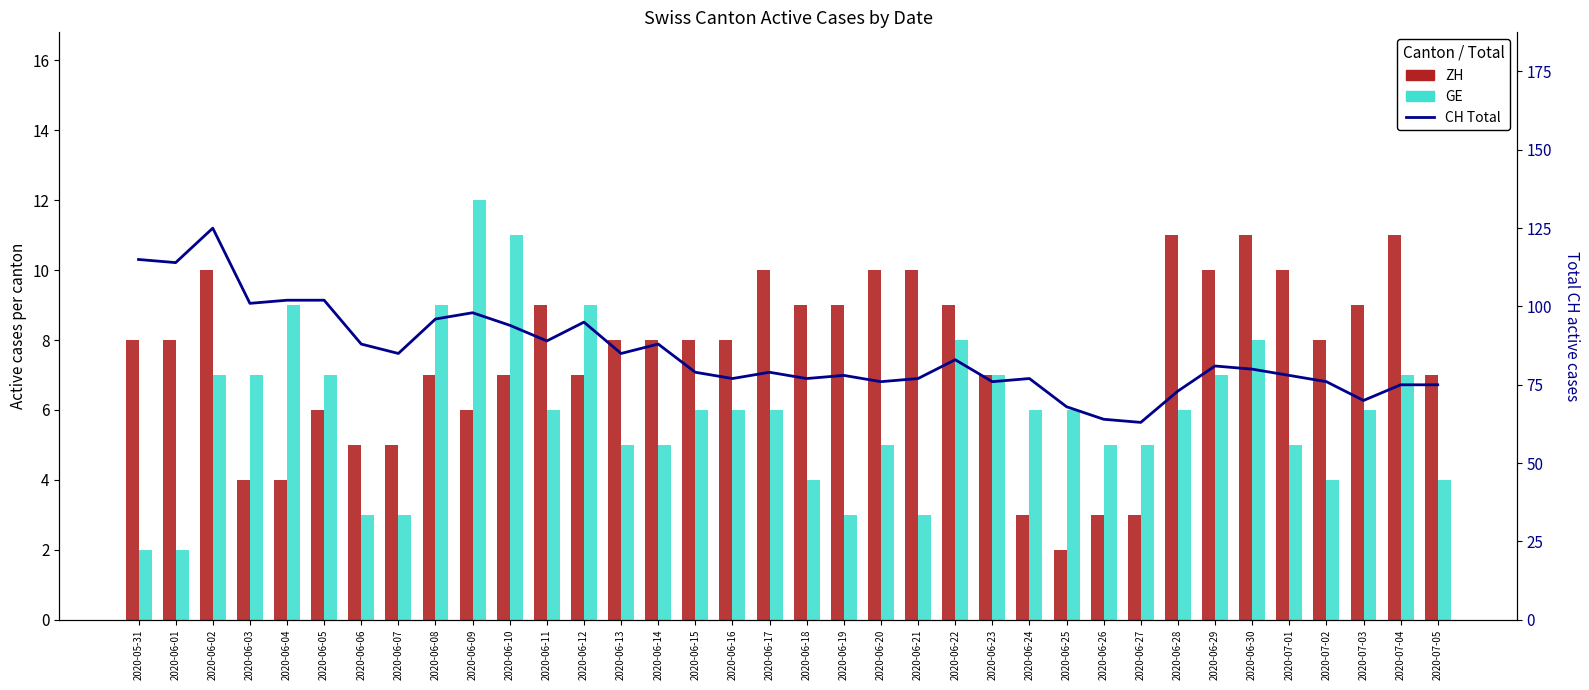

True or false: ZH has a value of 8 at 2020-06-01.

True